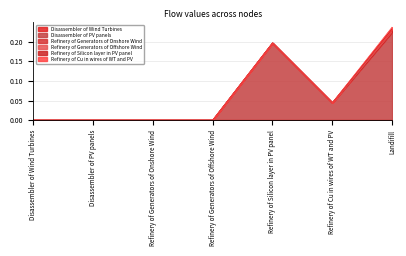

Reading left to right, extract all data points from this chart.

Disassembler of Wind Turbines: 0.0	0.0	0.0	0.0	0.0	0.0	0.0
Disassembler of PV panels: 0.0	0.0	0.0	0.0	0.2	0.0	0.2
Refinery of Generators of Onshore Wind: 0.0	0.0	0.0	0.0	0.0	0.0	0.0
Refinery of Generators of Offshore Wind: 0.0	0.0	0.0	0.0	0.0	0.0	0.0
Refinery of Silicon layer in PV panel: 0.0	0.0	0.0	0.0	0.0	0.0	0.0
Refinery of Cu in wires of WT and PV: 0.0	0.0	0.0	0.0	0.0	0.0	0.0